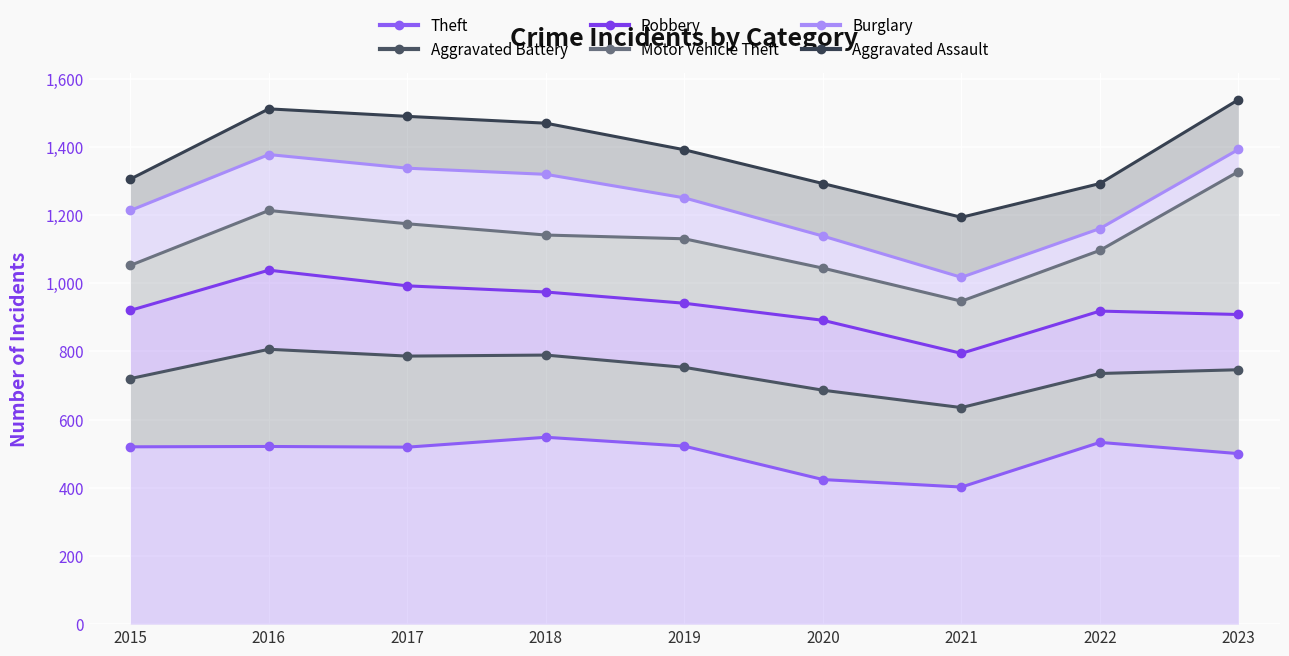

At 2022, list the series in order from largest to smallest.

Aggravated Assault, Burglary, Motor Vehicle Theft, Robbery, Aggravated Battery, Theft